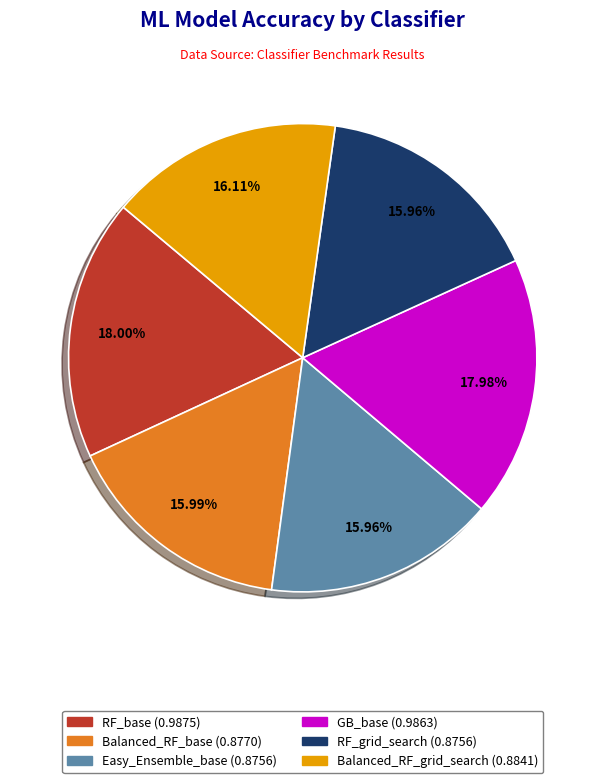

Count the number of slices in the pie.

6